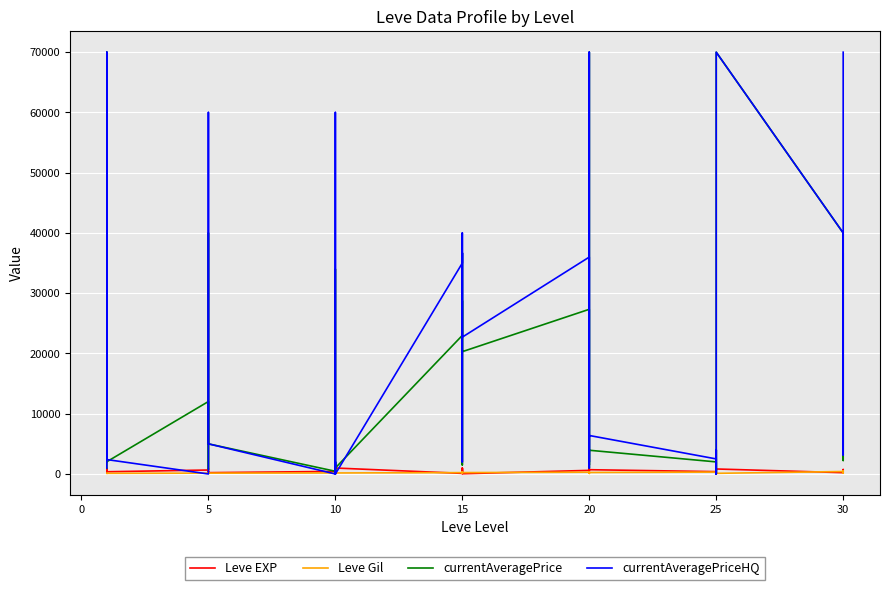

What is the difference between the maximum and second lowest values in the currentAveragePriceHQ series?

70000